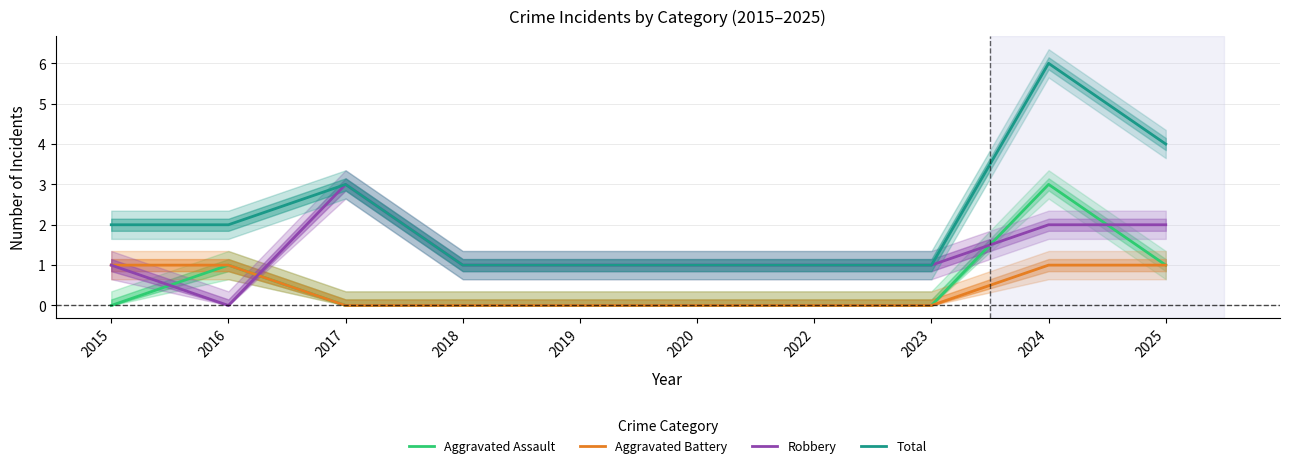

What is the sum of all Total values?

22